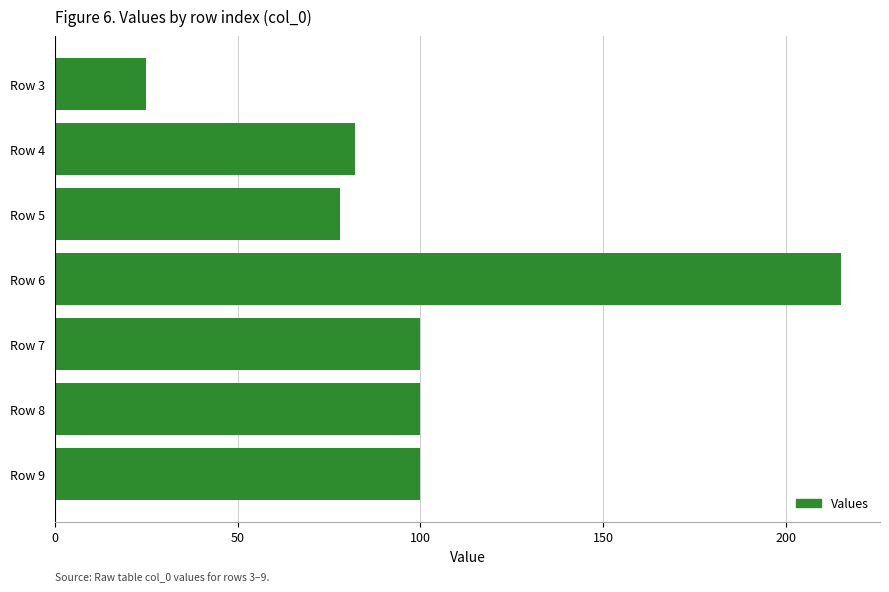

What is the sum of all values?

700